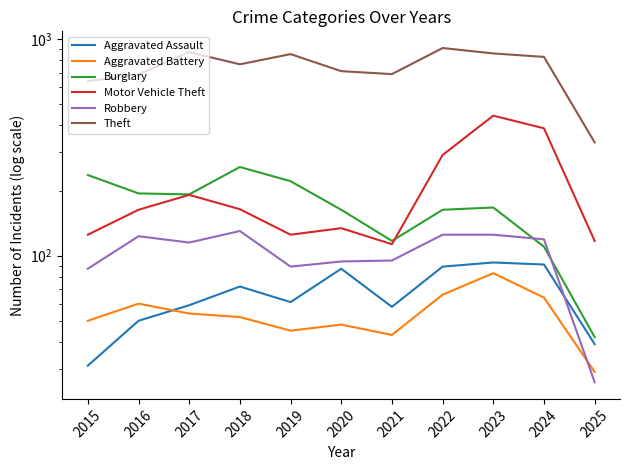

How many data points does each series have?

11